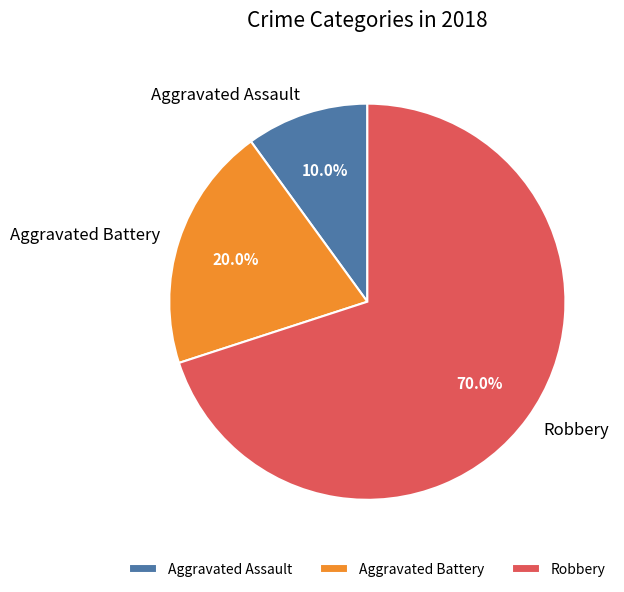

What portion of the pie excludes Aggravated Assault?

90.0%